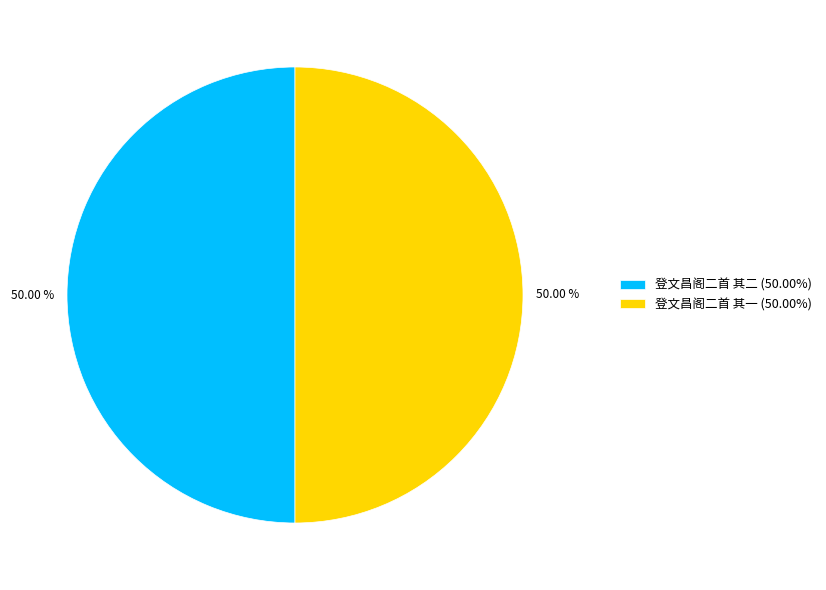

Do 登文昌阁二首 其一 (50.00%) and 登文昌阁二首 其二 (50.00%) together represent more than half of the pie?

Yes